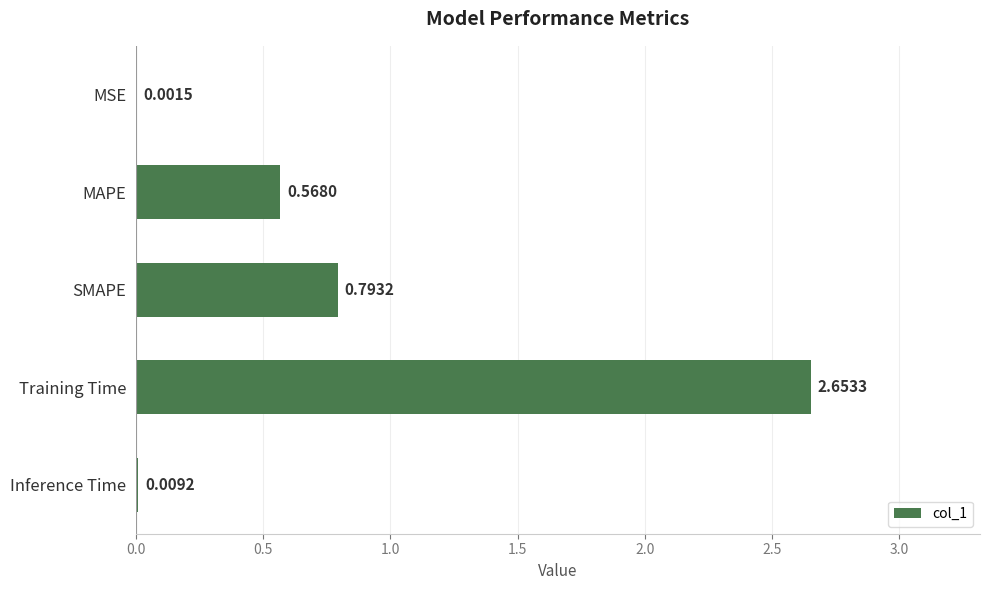

What is the sum of all values?

4.0